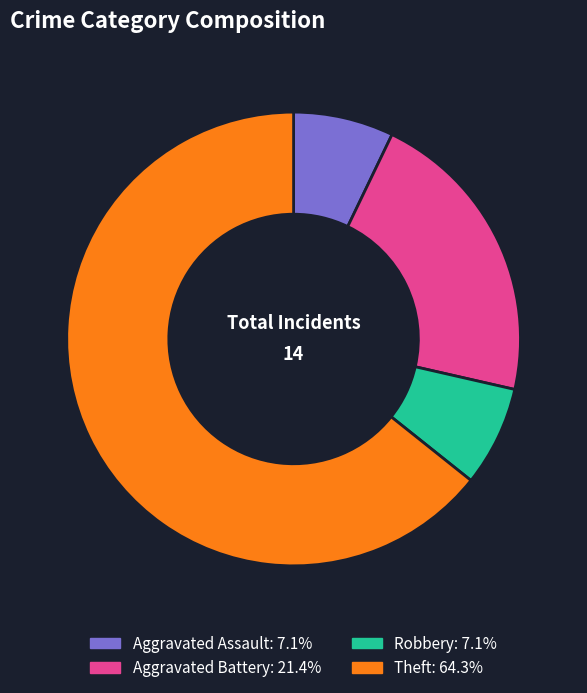

How many segments does this pie chart have?

4